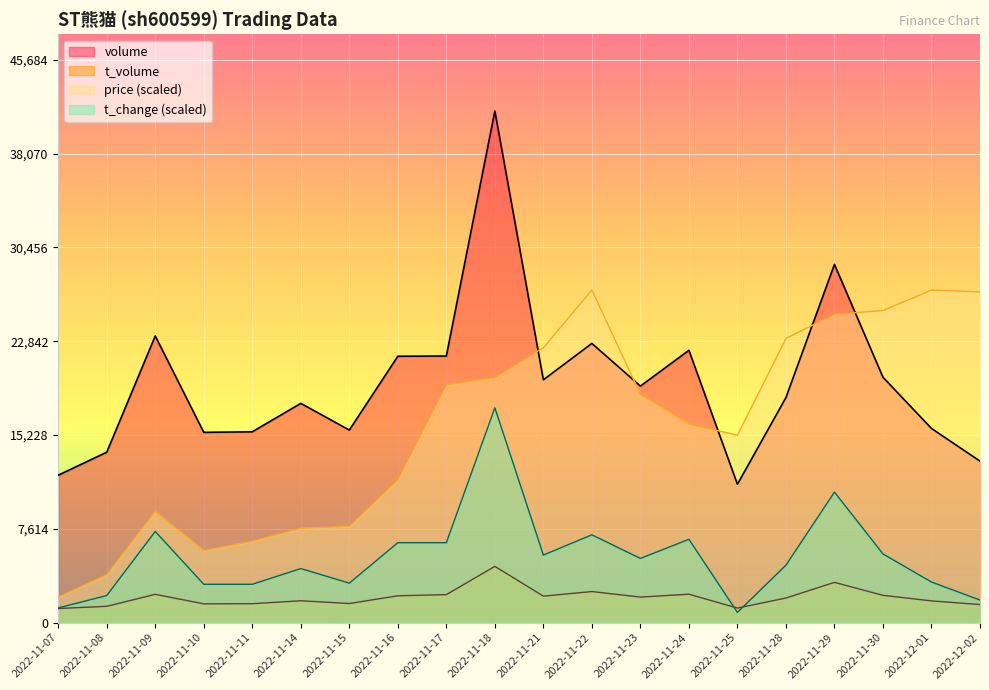

Between which two adjacent categories do price and volume first intersect?

2022-11-18 and 2022-11-21